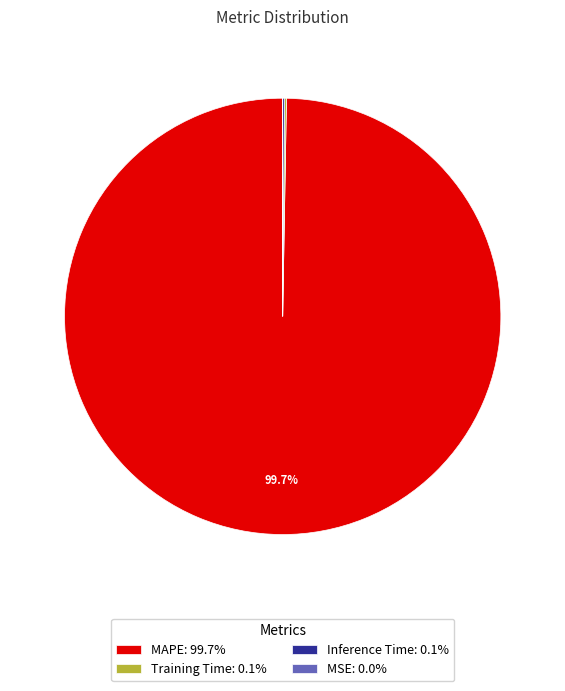

Is there a majority slice in this chart?

Yes